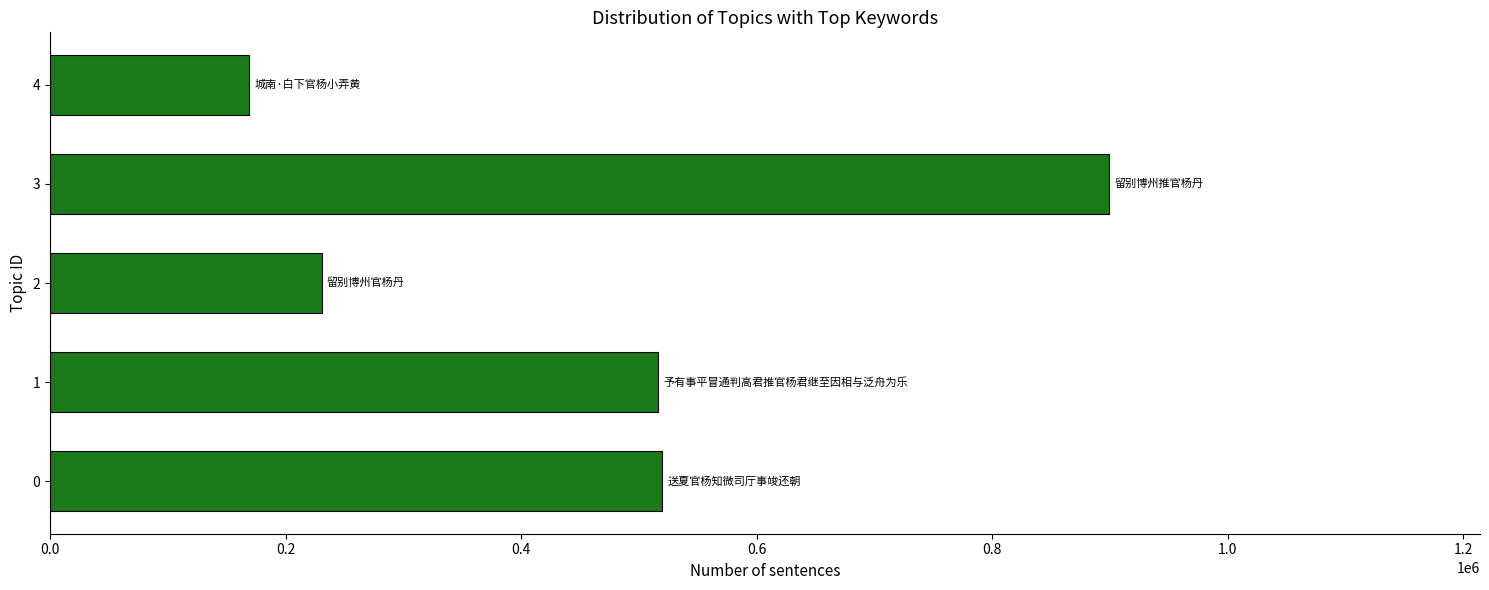

What is the greatest value displayed?

899336